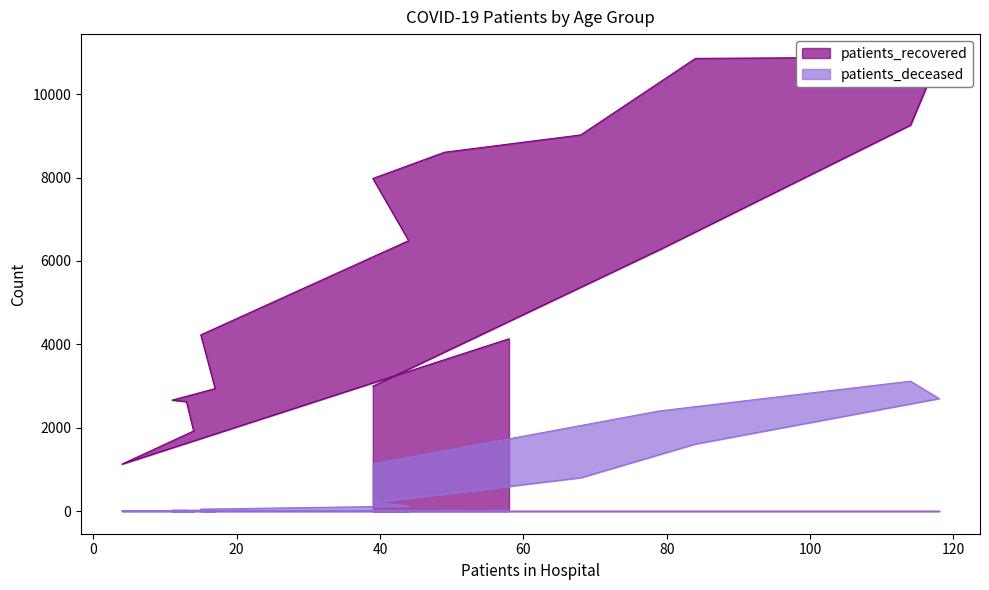

Reading left to right, transcribe all the data shown in this chart.

patients_recovered: 4133	1125	1920	2624	2661	2937	4227	6488	7979	8609	9024	10860	10898	9259	6270	2995
patients_deceased: 15	3	3	16	17	23	45	119	208	405	799	1608	2698	3116	2402	1126